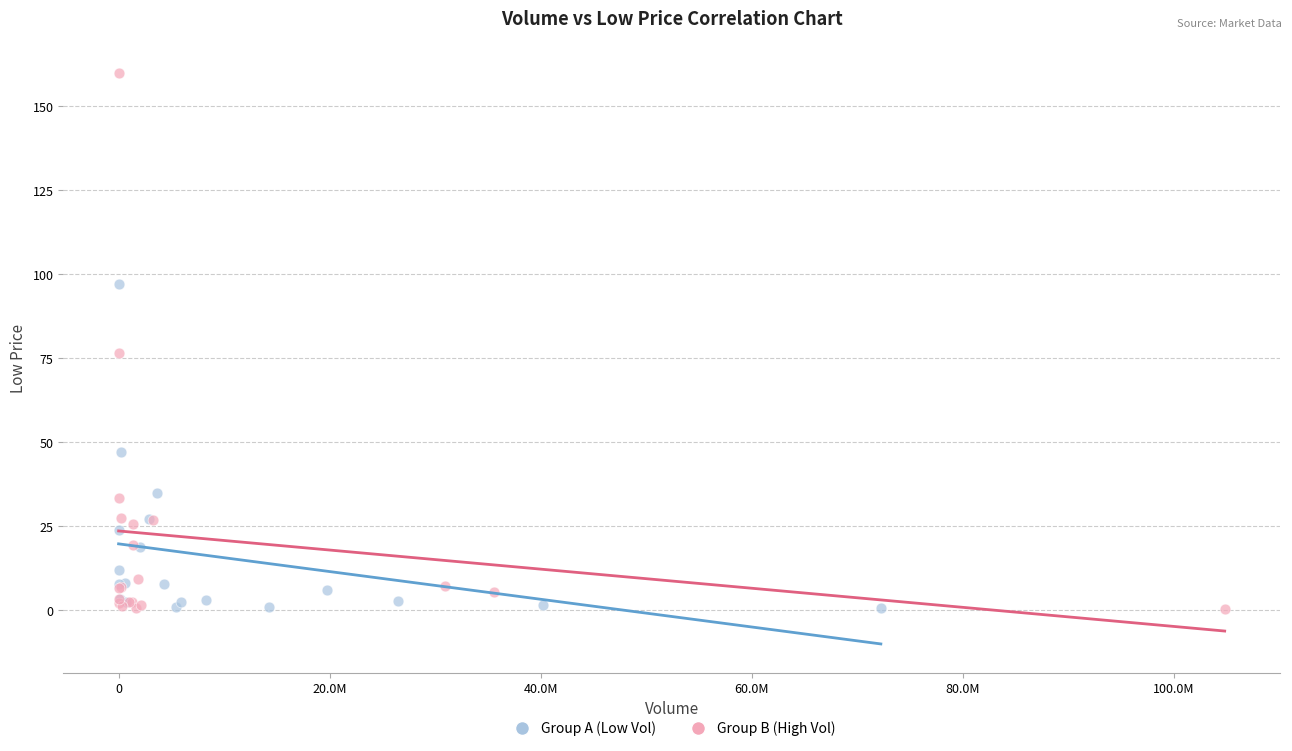

Which series reaches the maximum Y coordinate?

Group B (High Vol)